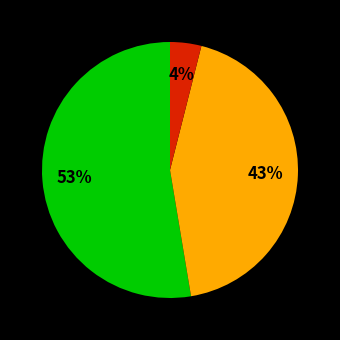

Is there a majority slice in this chart?

Yes